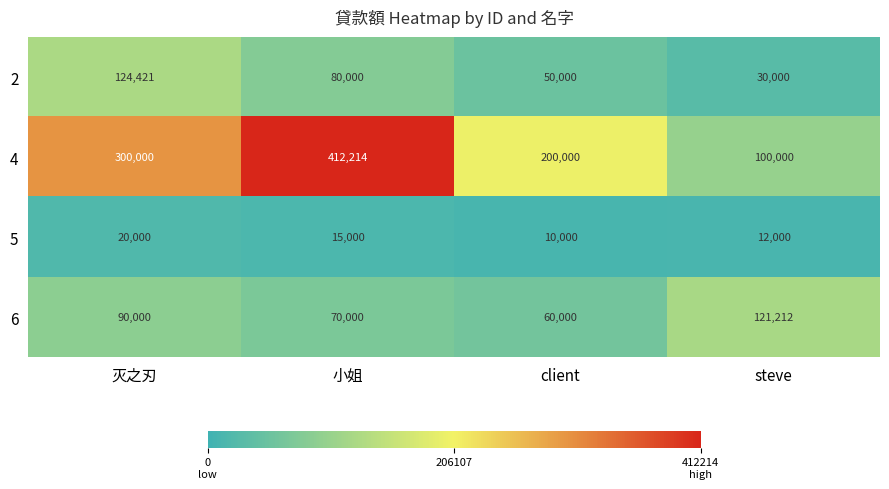

Reading left to right, what are all the values shown in this chart?

2: 124421	80000	50000	30000
4: 300000	412214	200000	100000
5: 20000	15000	10000	12000
6: 90000	70000	60000	121212